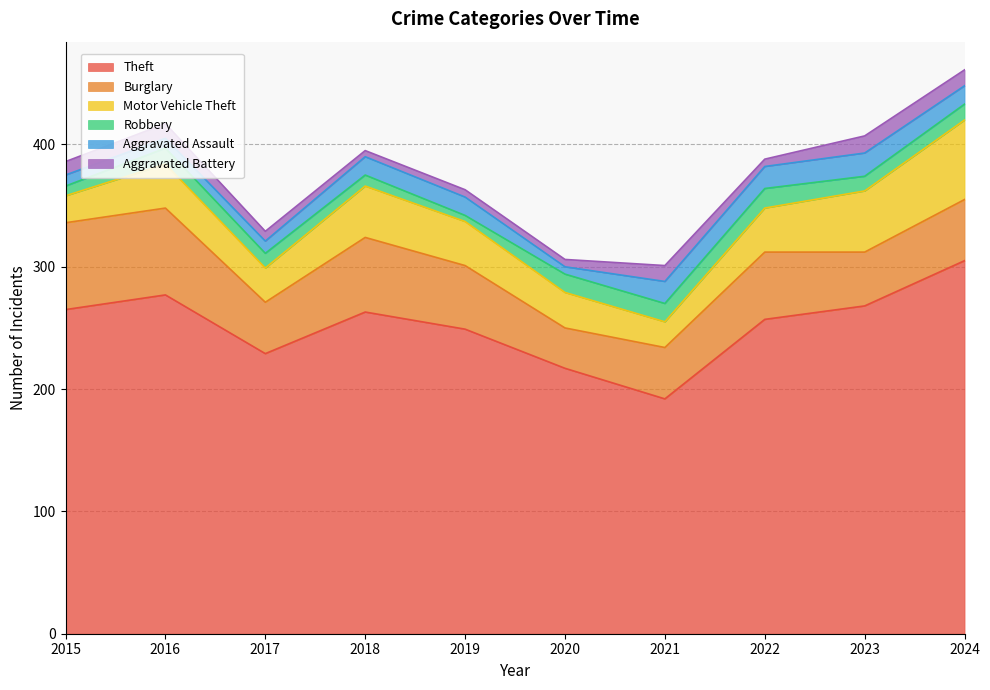

At which label does Theft reach its peak?

2024